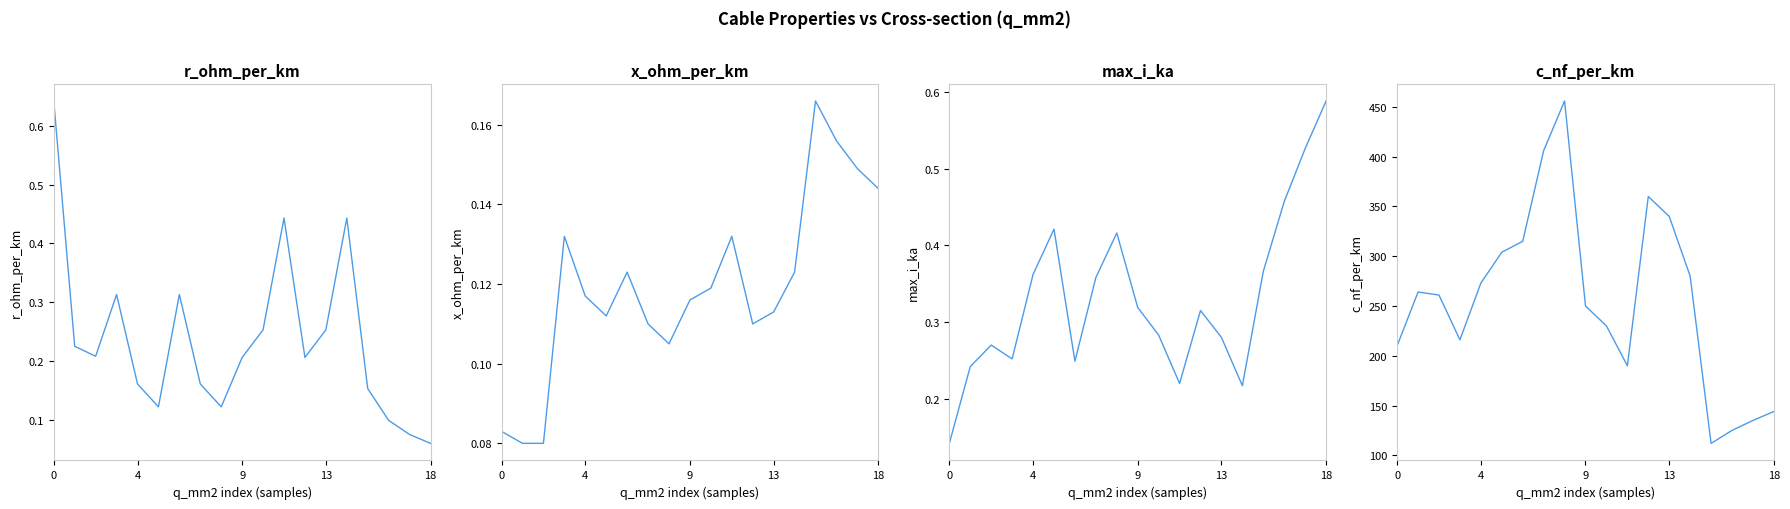

Does the chart display data point markers on the line(s)?

No